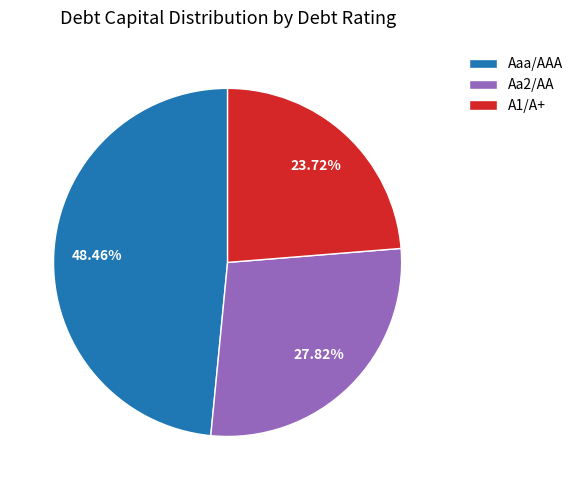

To the nearest percent, what portion does Aa2/AA represent?

28%